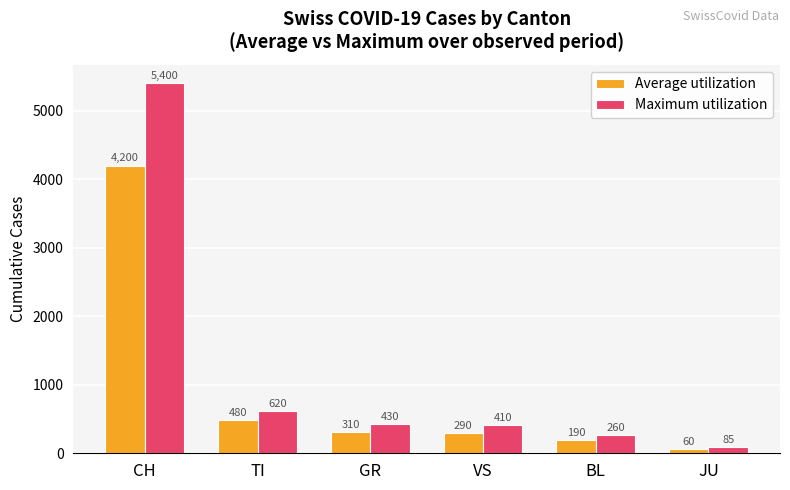

Which label corresponds to the smallest value in the chart?

JU